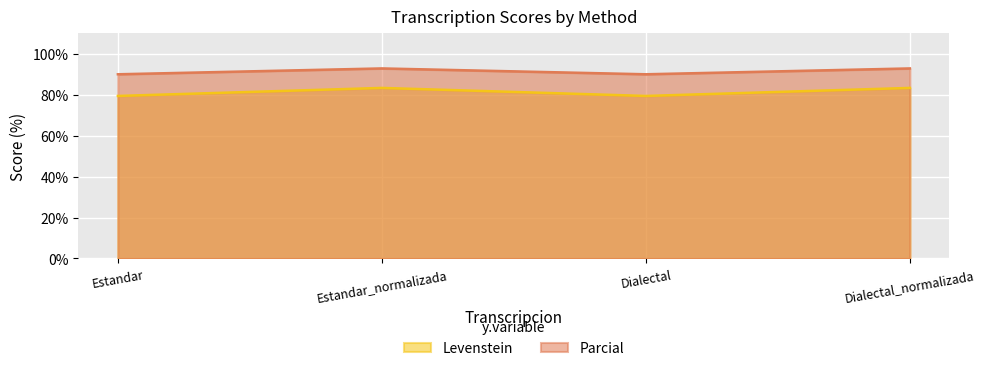

Which series has the largest total across all categories?

Parcial